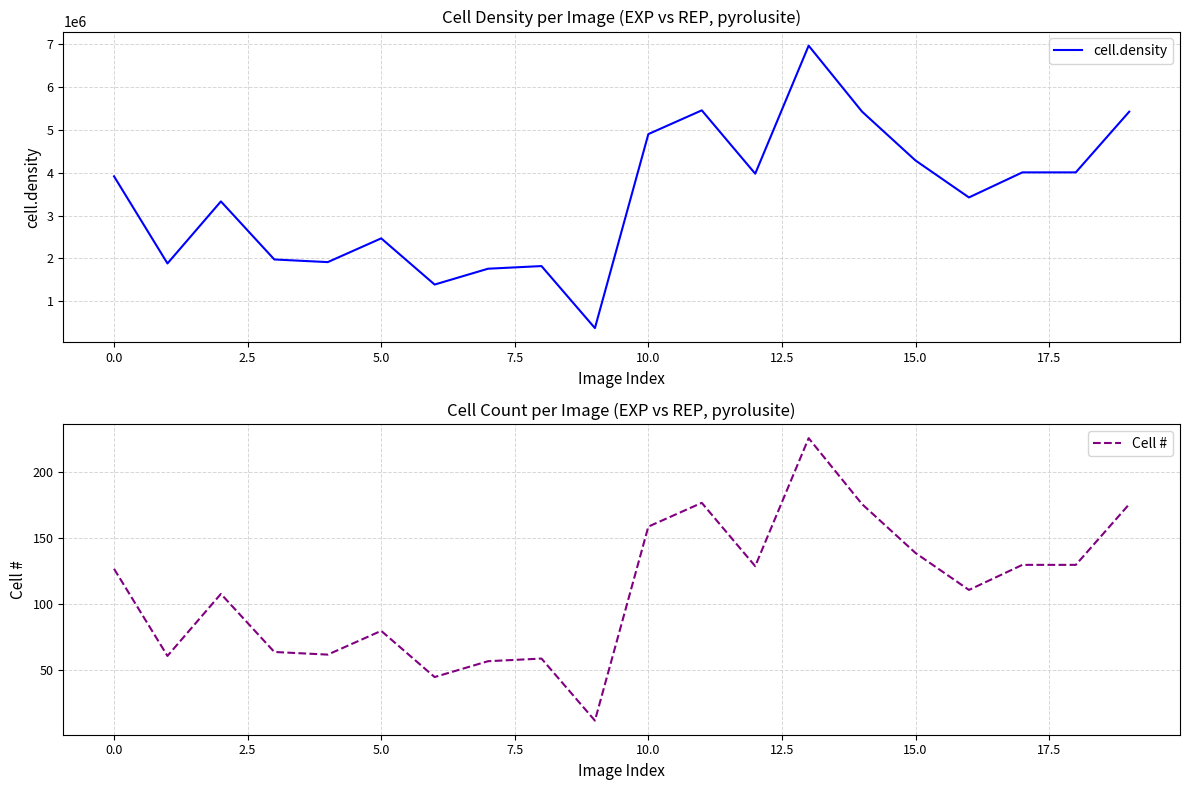

What is the difference between the highest and lowest values at 2.5?

3329759.9